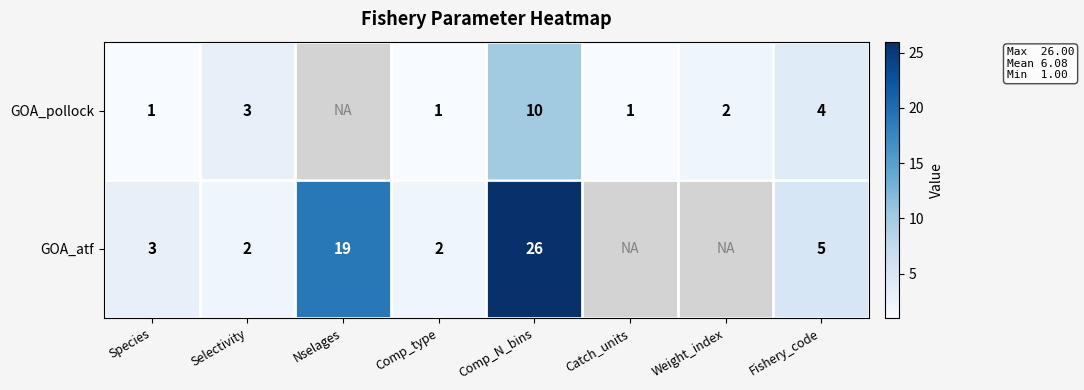

Is the value of GOA_pollock at Comp_type greater than the value of GOA_atf at Comp_type?

No